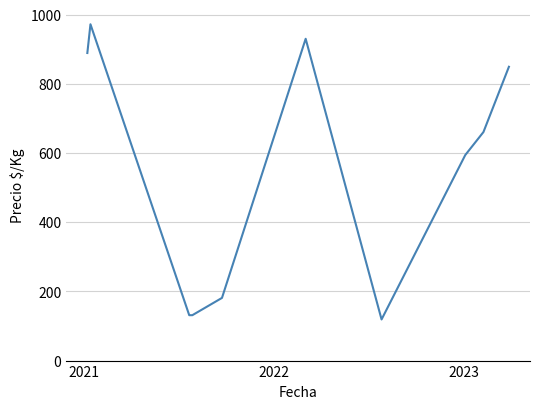

What is the difference between the maximum and minimum values?

854.0